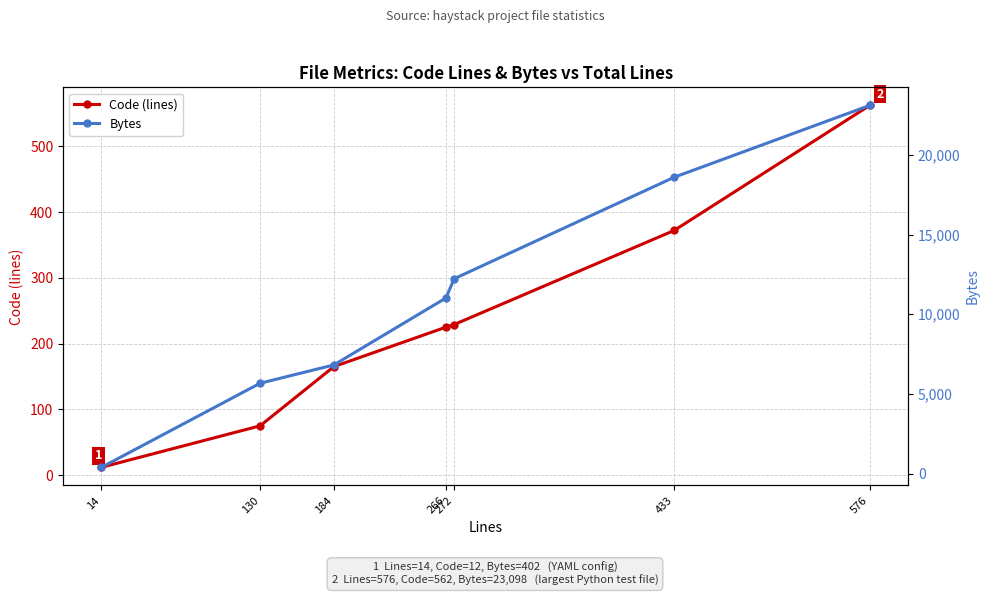

At how many categories does at least one series exceed 5990?

5